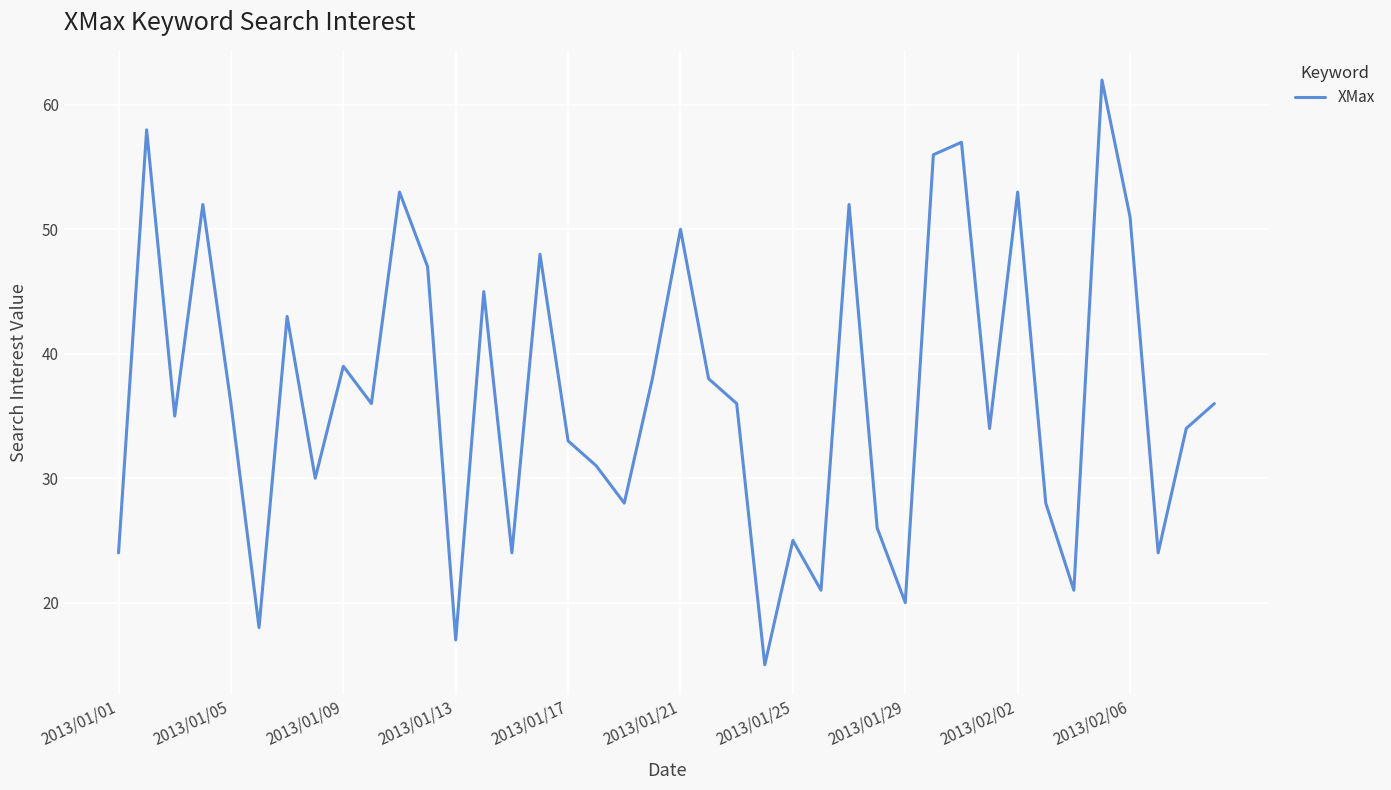

What is the difference between the maximum and minimum values?

47